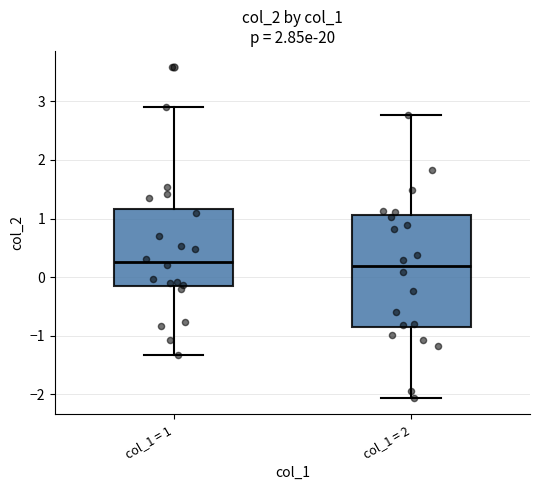

Reading left to right, read every box against the y-axis: the position of its median line, the range the box covers, and the ends of its whiskers. The values are not printed on the chart, so give them approximately, as read against the axis.

col_1 = 1: median 0.3, box -0.1 to 1.2, whiskers -1.3 to 2.9
col_1 = 2: median 0.2, box -0.9 to 1.1, whiskers -2.1 to 2.8